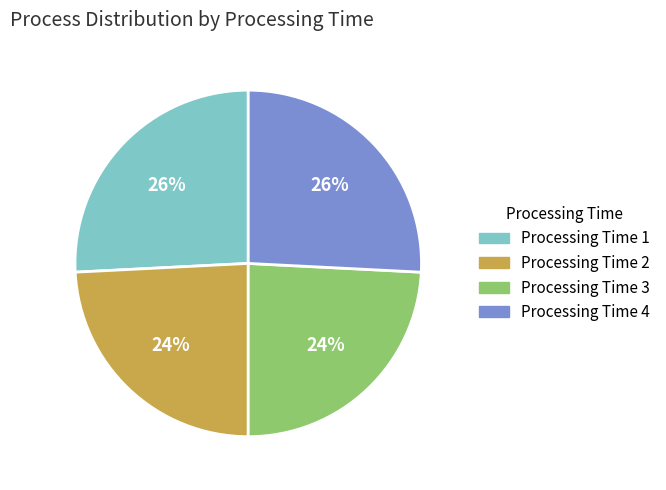

Is there any slice that represents more than half of the pie?

No